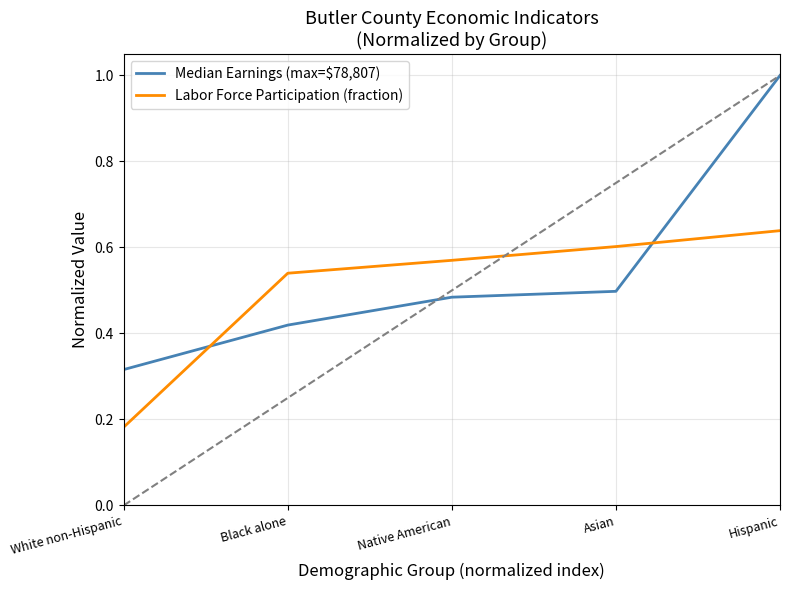

What are all the series names shown in the legend?

Median Earnings (max=$78,807), Labor Force Participation (fraction)